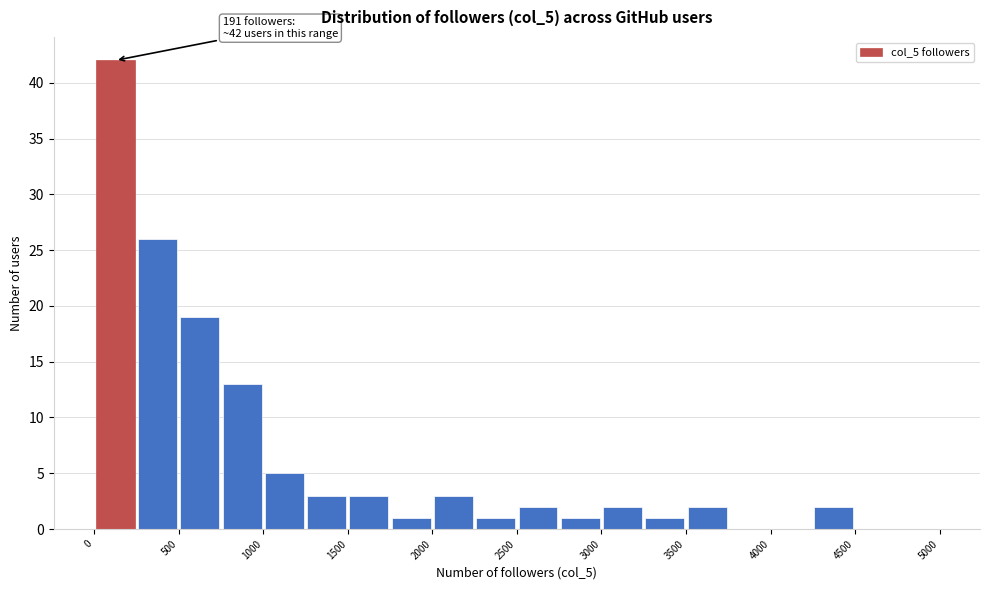

Which range on the x-axis has the tallest bar?

0 to 250